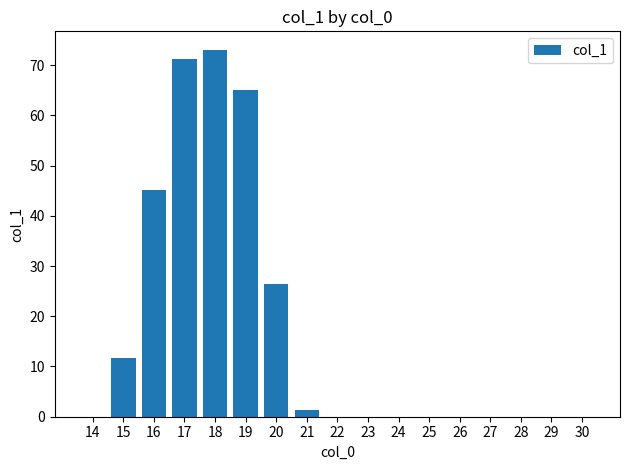

What is the sum of the values at 20 and 29?

26.4